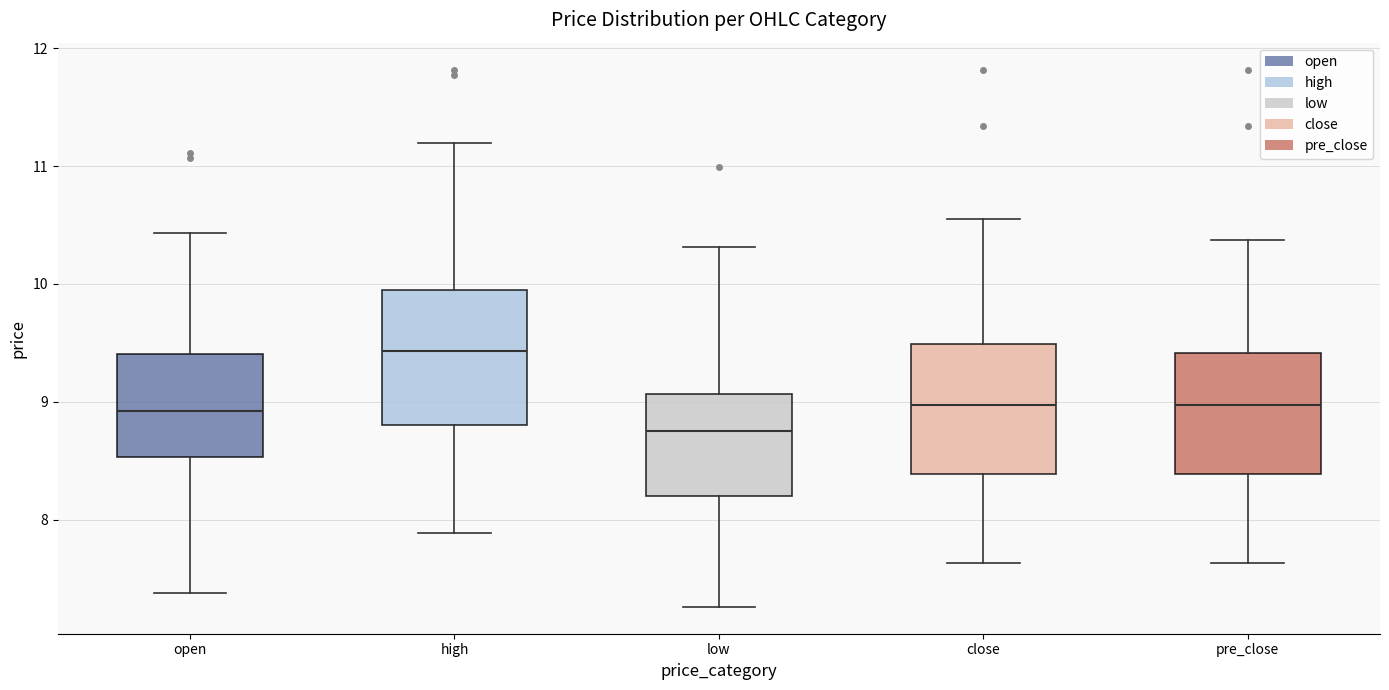

Where does the median line of the box for close sit on the y-axis? The values are not printed on the chart, so give them approximately, as read against the axis.

9.0